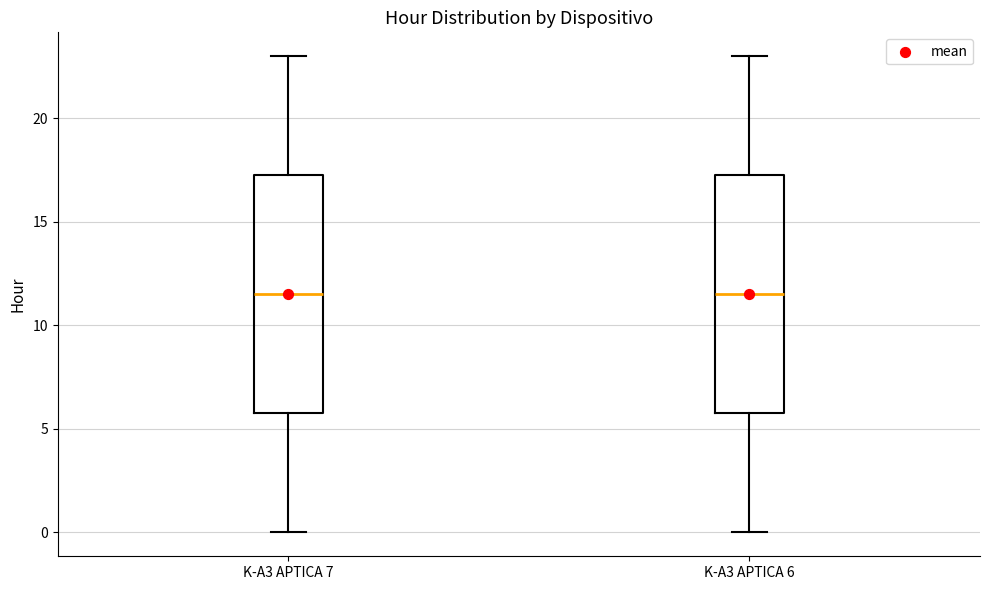

Where is the lower edge of the box for K-A3 APTICA 6 on the y-axis? The values are not printed on the chart, so give them approximately, as read against the axis.

6.0